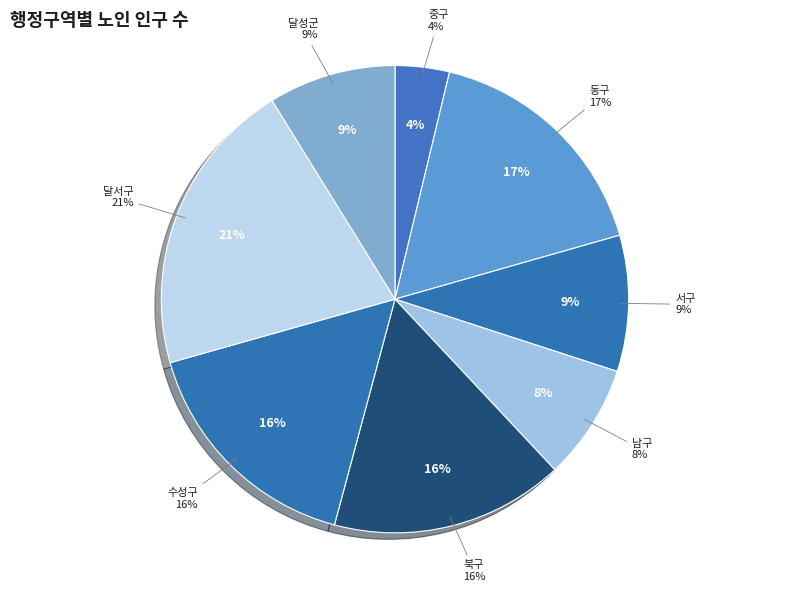

Do 달서구 and 수성구 together represent more than half of the pie?

No